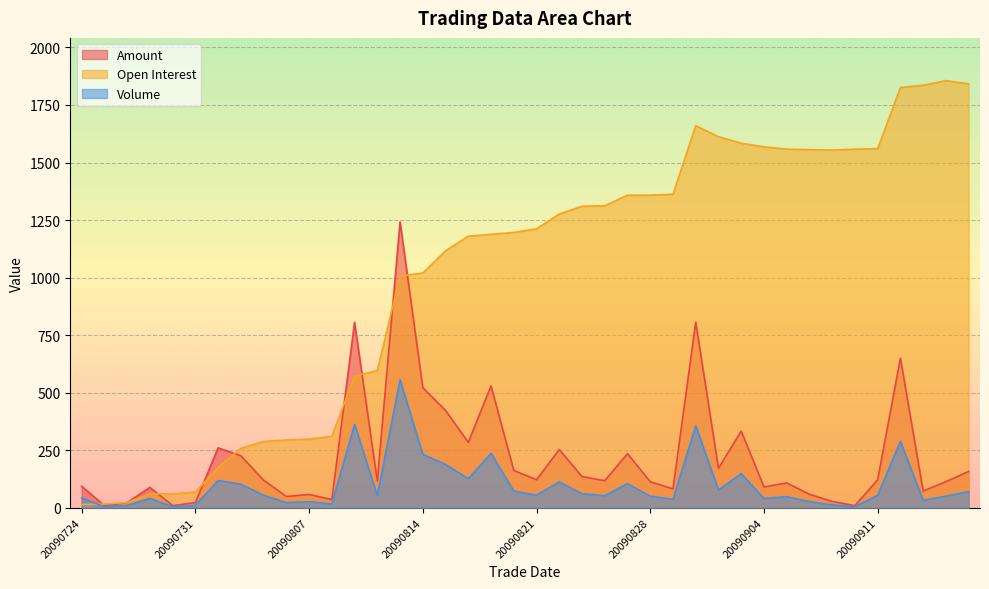

What is the difference between the maximum and minimum values in the vol series?

552.0